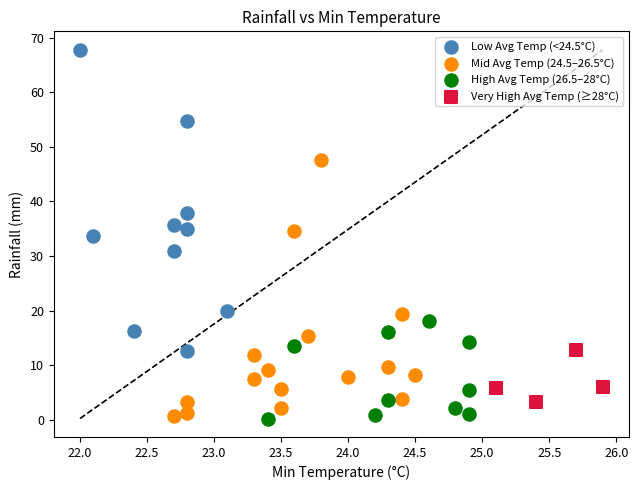

Which series has the largest Y range (max minus min)?

Low Avg Temp (<24.5°C)